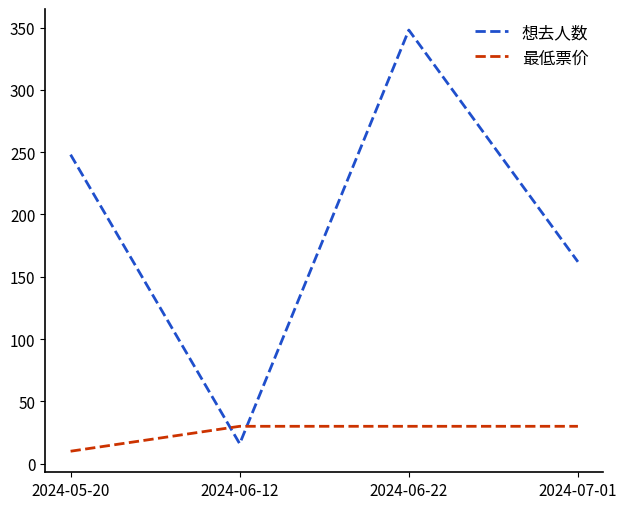

Which category has the lowest value in the 想去人数 series?

2024-06-12